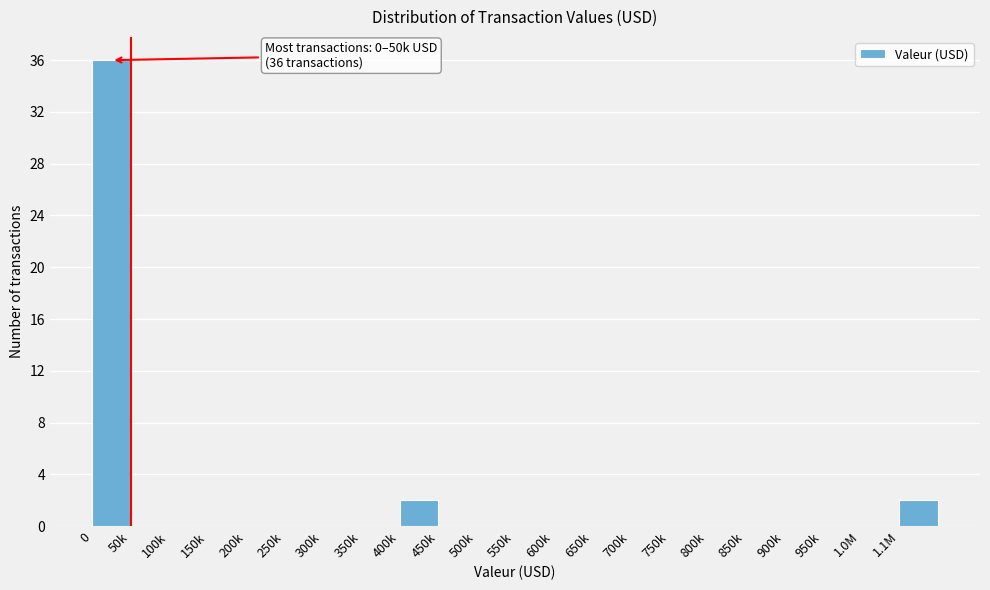

Reading left to right, transcribe all the data shown in this chart.

0=36	50k=0	100k=0	150k=0	200k=0	250k=0	300k=0	350k=0	400k=2	450k=0	500k=0	550k=0	600k=0	650k=0	700k=0	750k=0	800k=0	850k=0	900k=0	950k=0	1.0M=0	1.1M=2